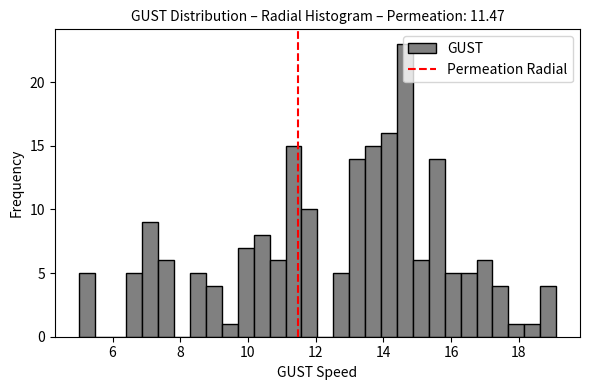

Read against the x-axis, roughly where is the centre of the tallest bar?

14.6